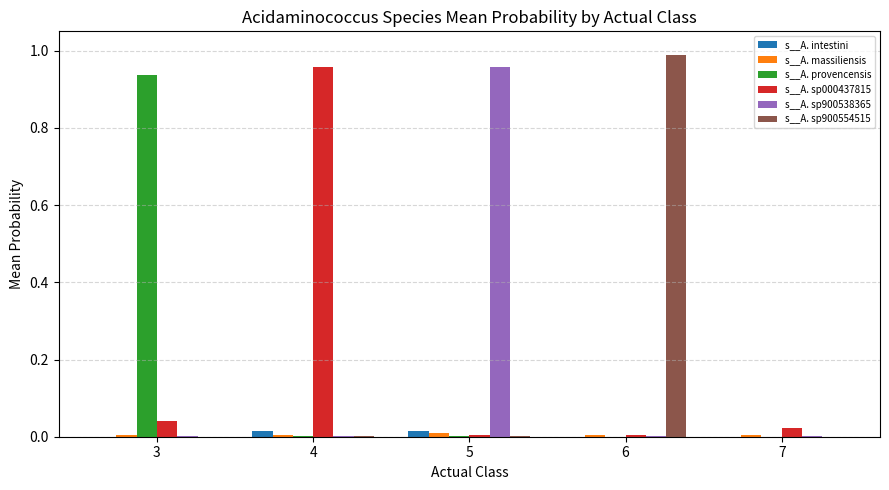

At which category does the chart reach its peak across all series?

6